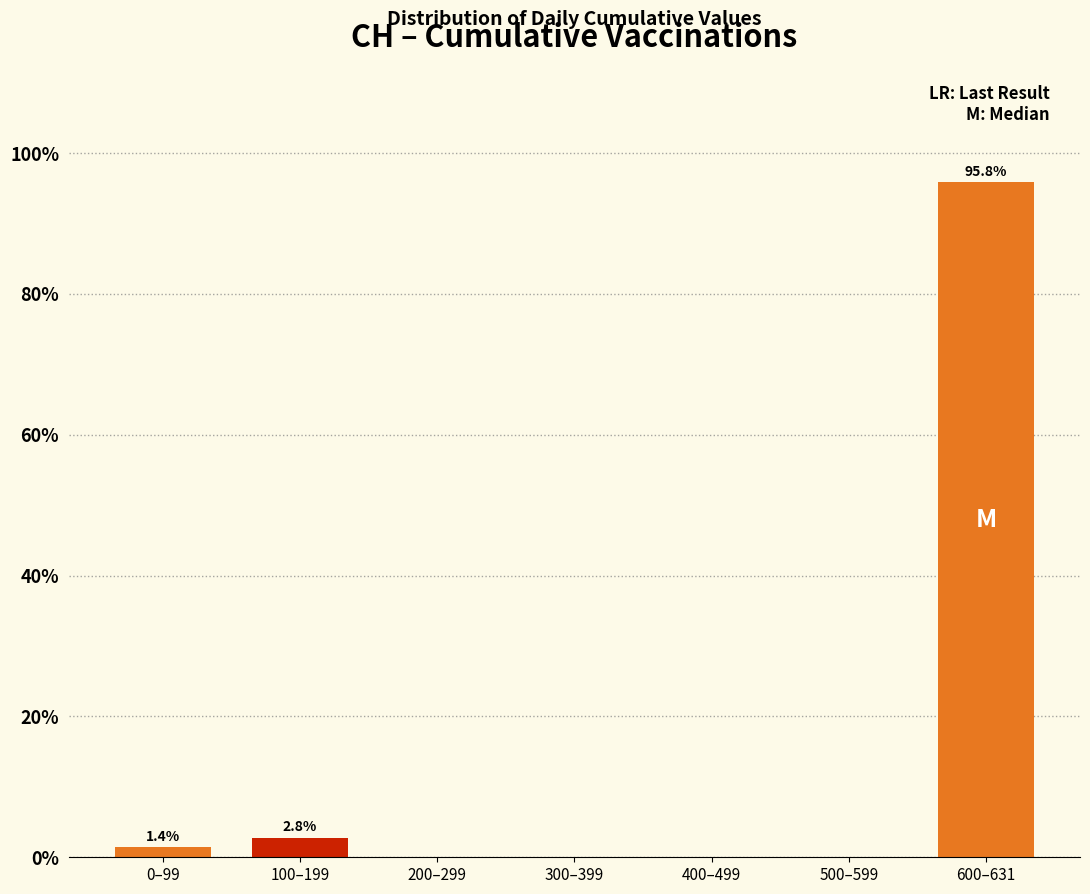

Reading left to right, transcribe all the data shown in this chart.

0–99=1.4	100–199=2.8	200–299=0.0	300–399=0.0	400–499=0.0	500–599=0.0	600–631=95.8